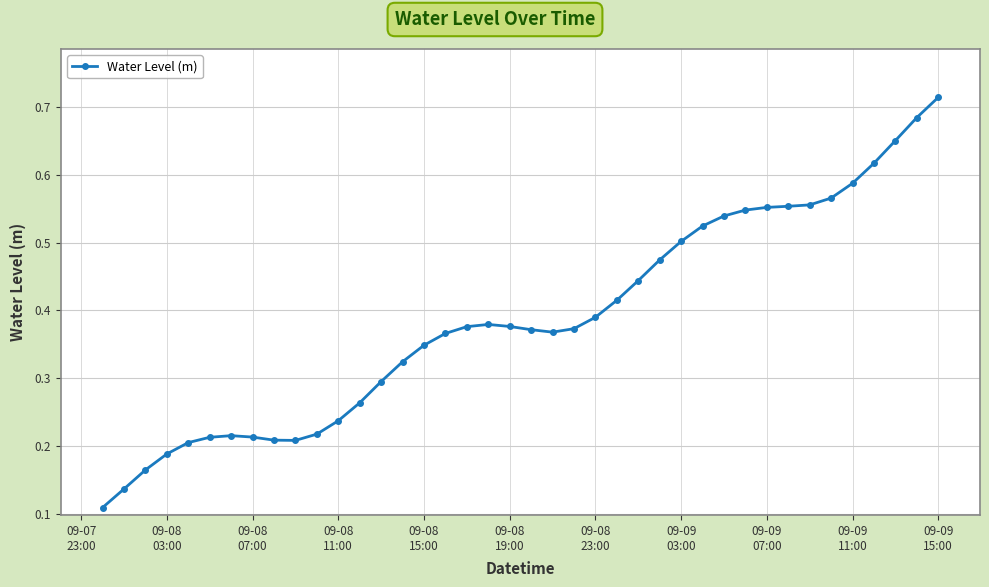

How many values are between 0 and 1?

40